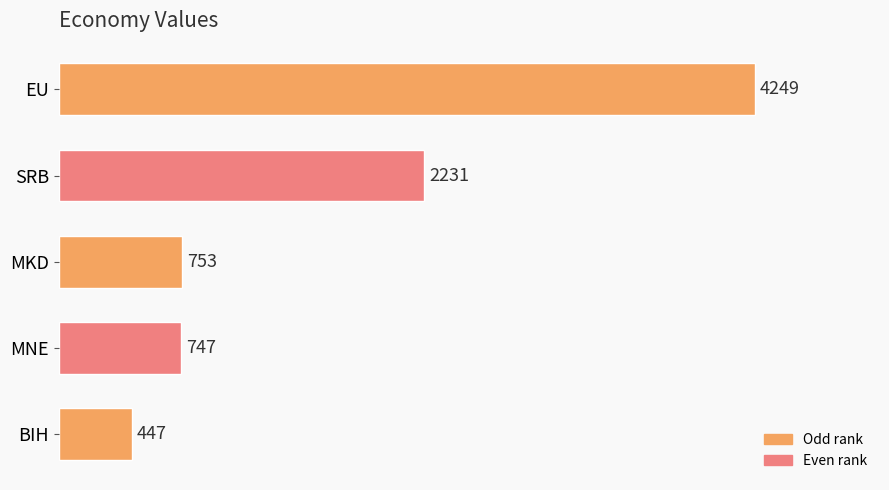

What is the change in value from BIH to SRB?

+1784